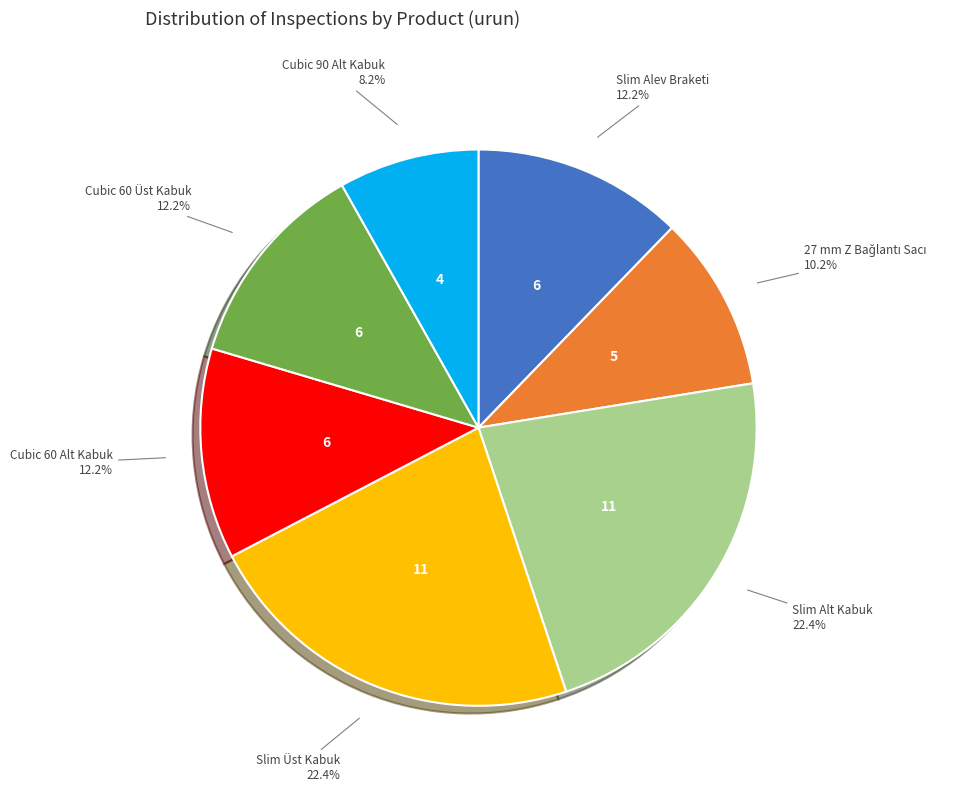

What percentage is NOT represented by Cubic 60 Üst Kabuk?

87.8%